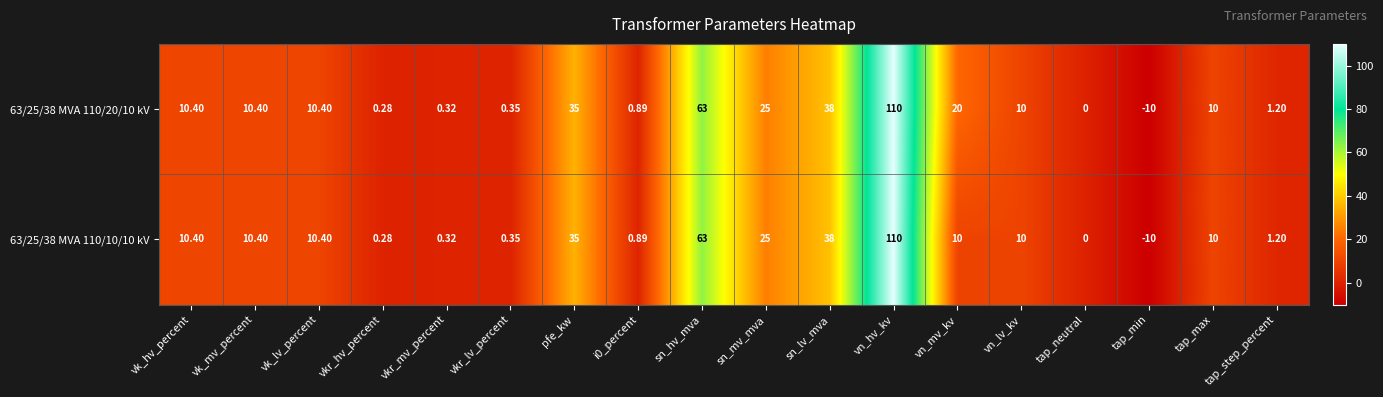

Which category has the lowest value across all series?

tap_min